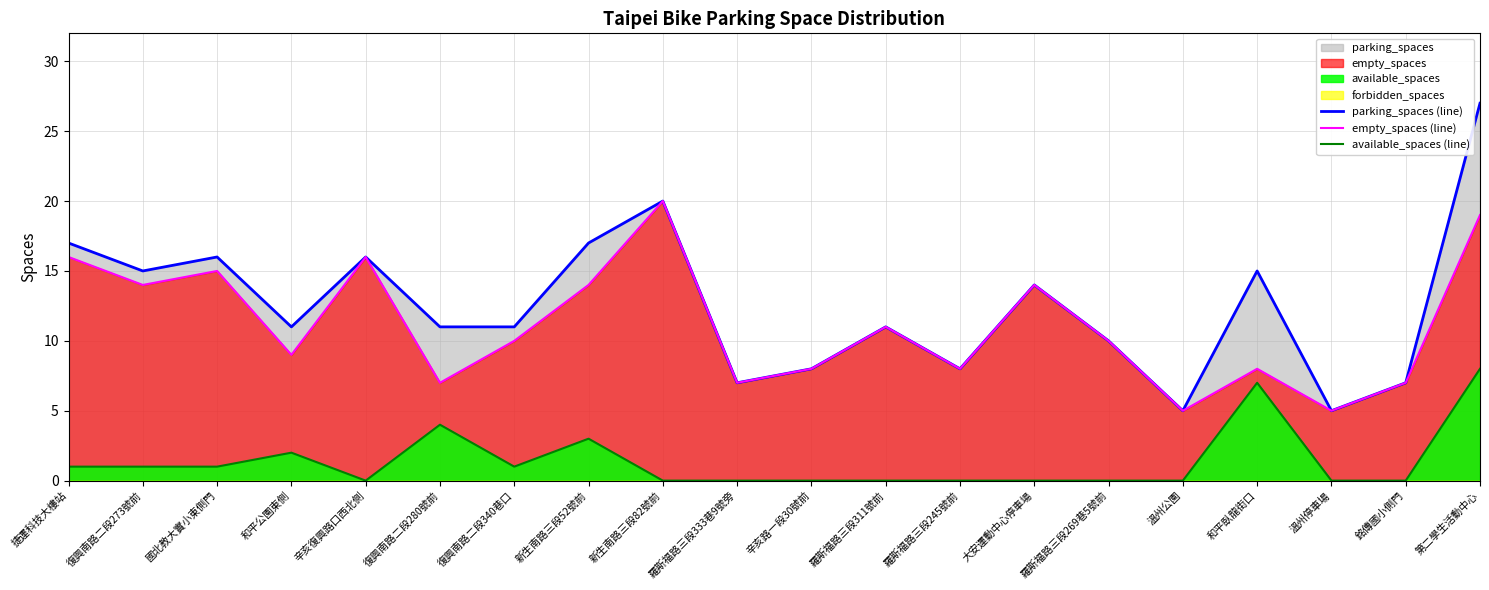

What is the label of the 12th point from the left?

羅斯福路三段311號前